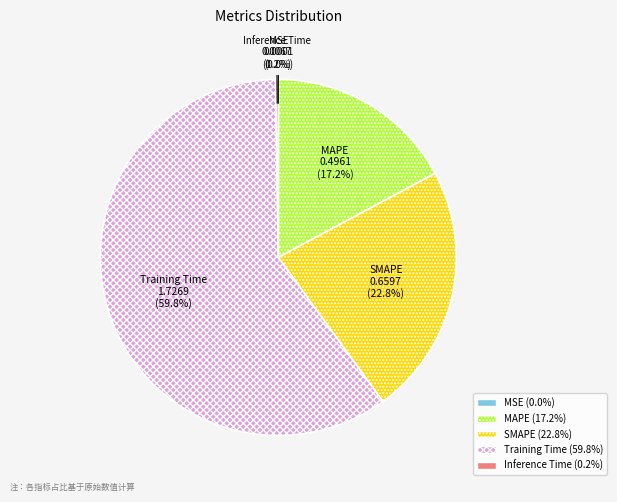

Is there a majority slice in this chart?

Yes